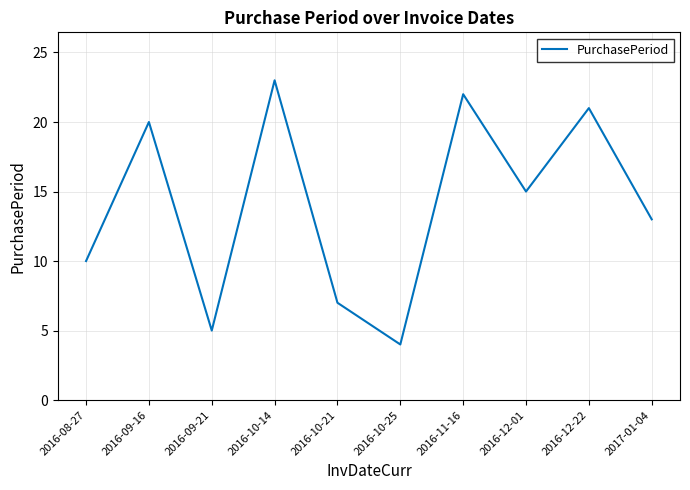

At which category does the chart reach its minimum across all series?

2016-10-25